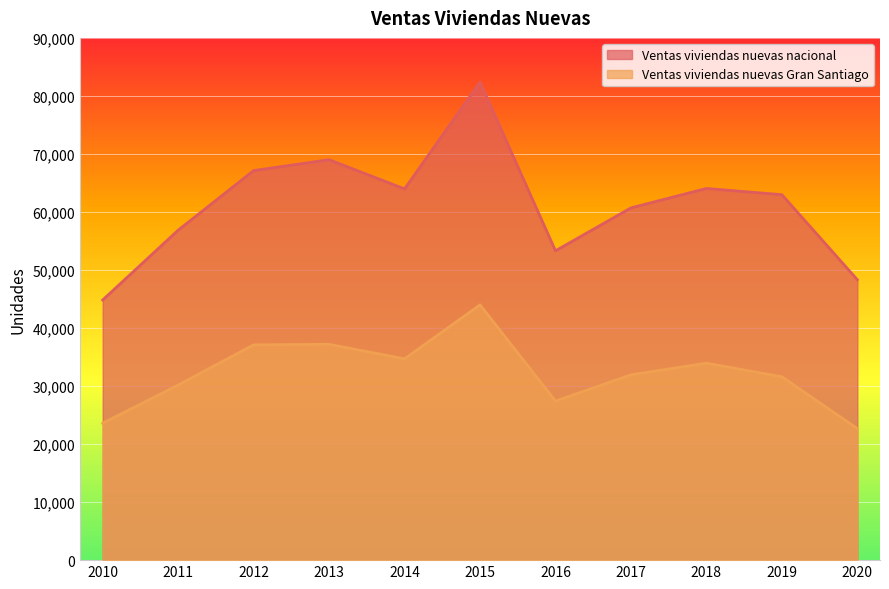

Between 2014 and 2019, which is larger?

2014